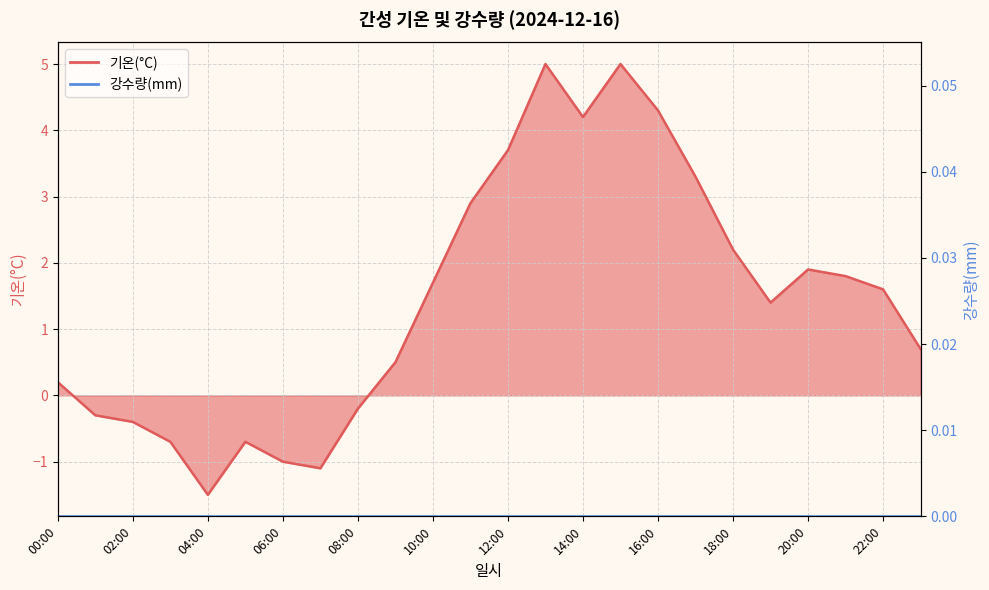

What is the greatest value displayed?

5.0